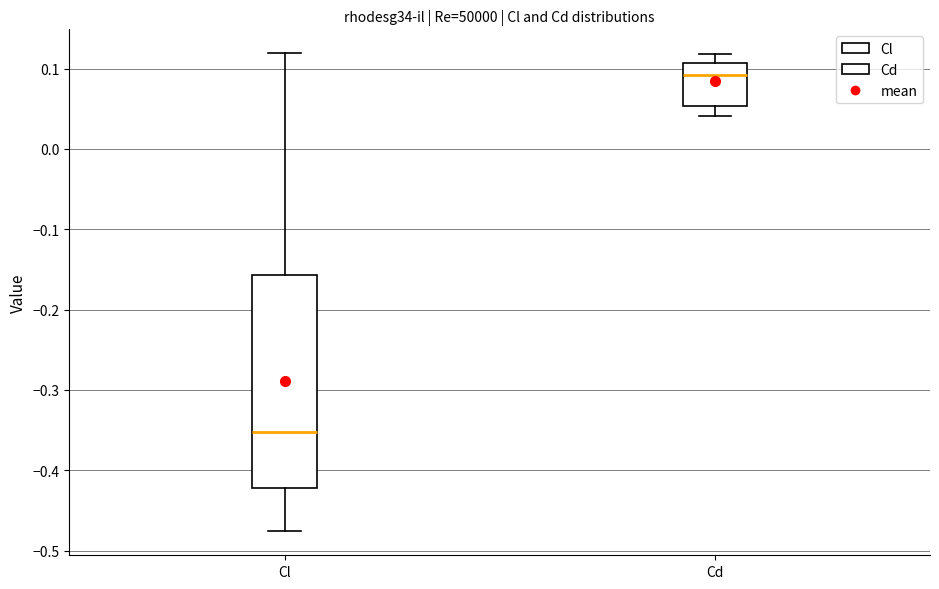

Which box has the lowest median line?

Cl